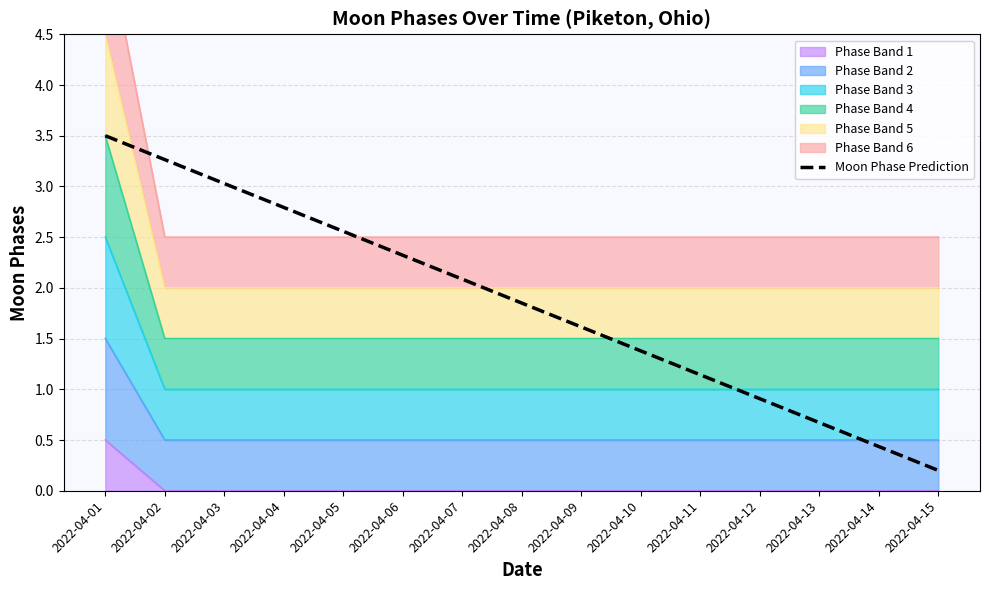

Rank the categories by value from highest to lowest.

2022-04-01, 2022-04-02, 2022-04-03, 2022-04-04, 2022-04-05, 2022-04-06, 2022-04-07, 2022-04-08, 2022-04-09, 2022-04-10, 2022-04-11, 2022-04-12, 2022-04-13, 2022-04-14, 2022-04-15